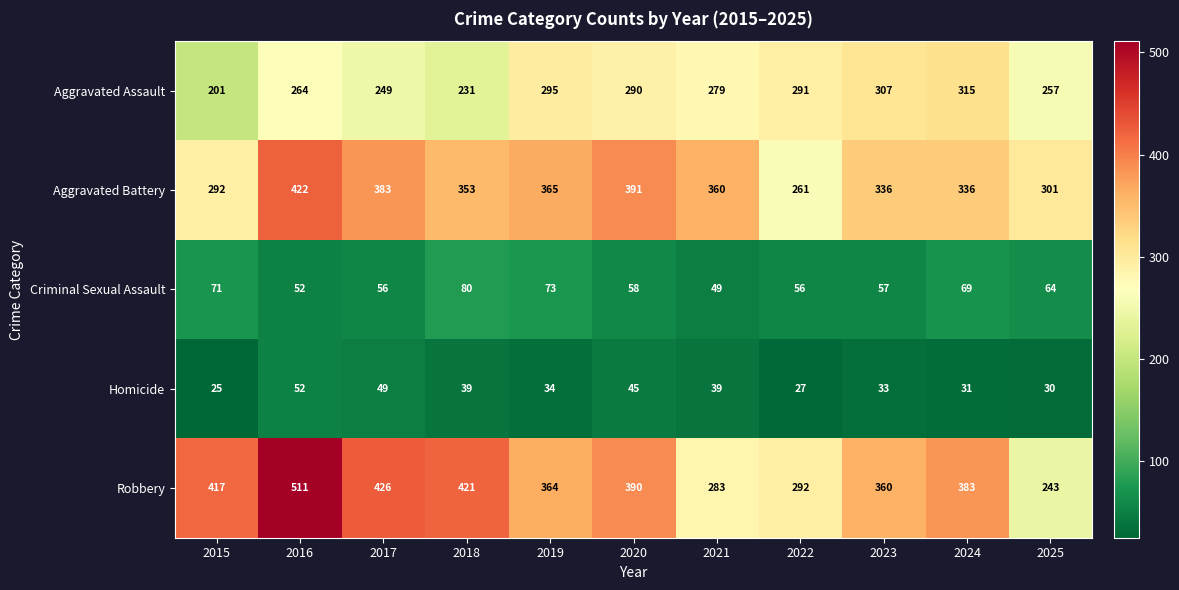

Which label corresponds to the largest value in the chart?

2016